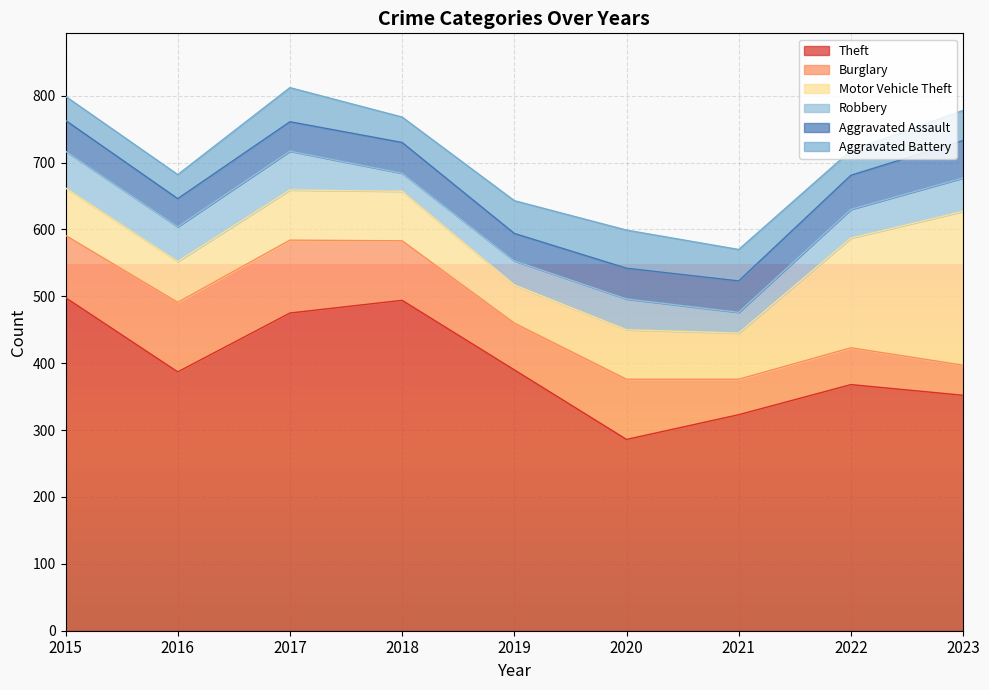

Which series changed the most between 2018 and 2023?

Motor Vehicle Theft